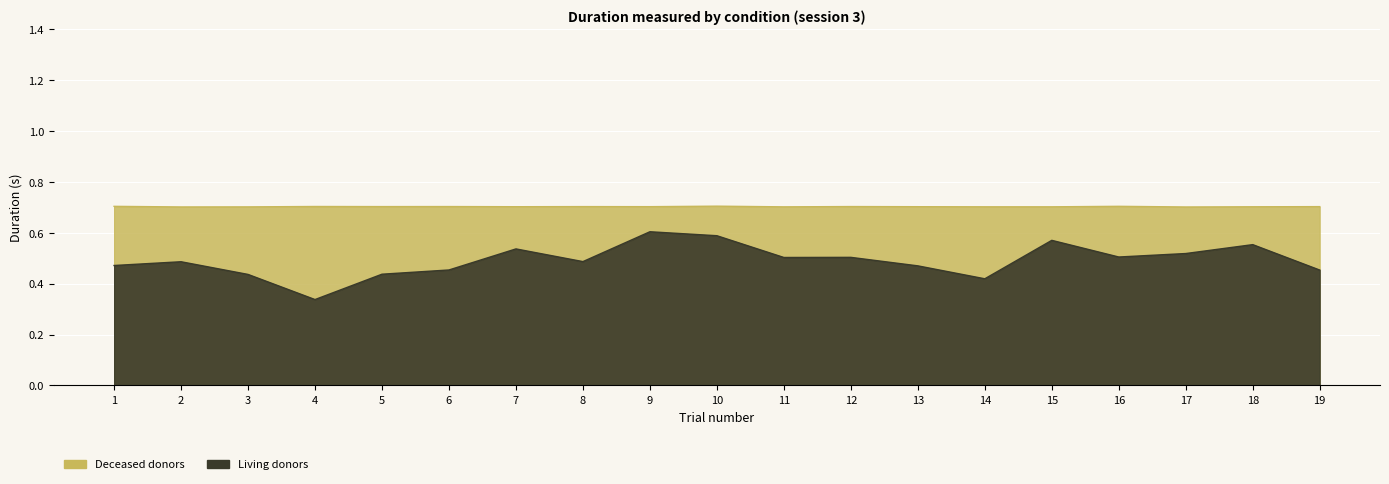

What is the value of the Living donors point at the 7th from the left?

0.5